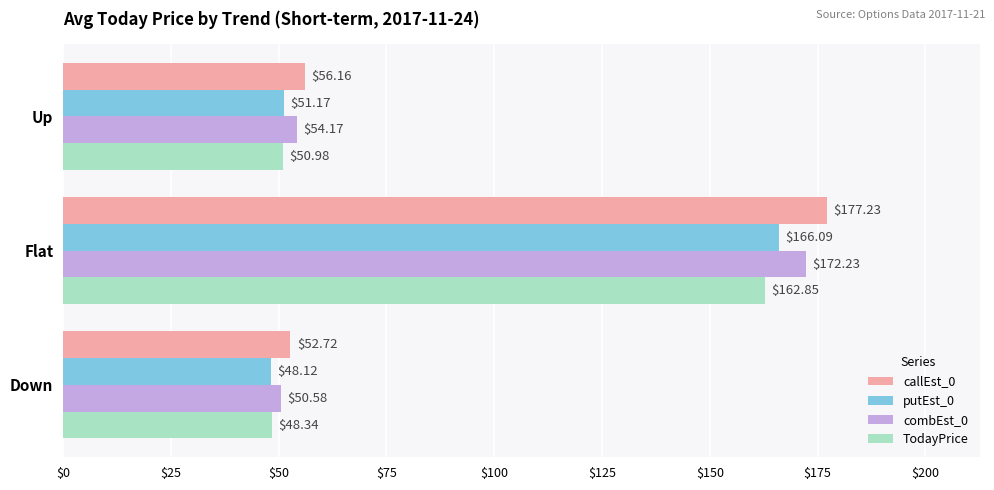

What is the greatest value displayed?

177.2